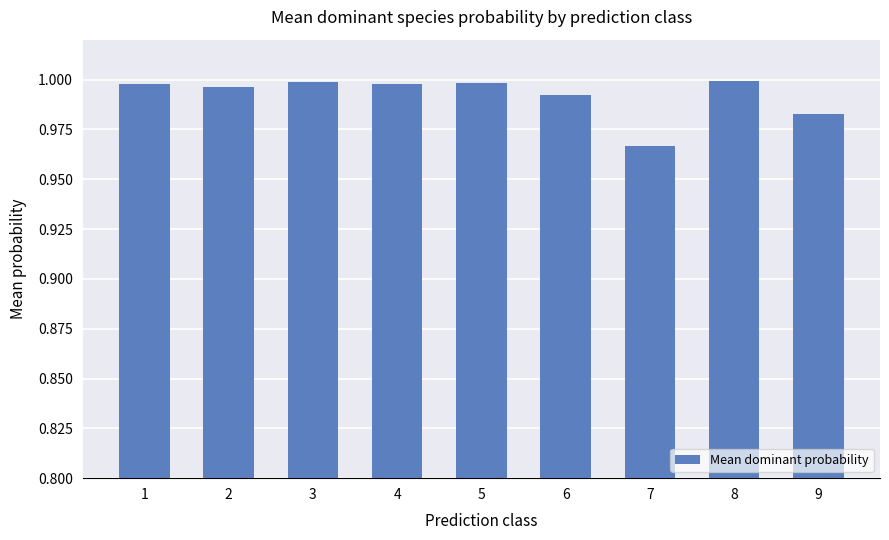

Which label corresponds to the smallest value in the chart?

7